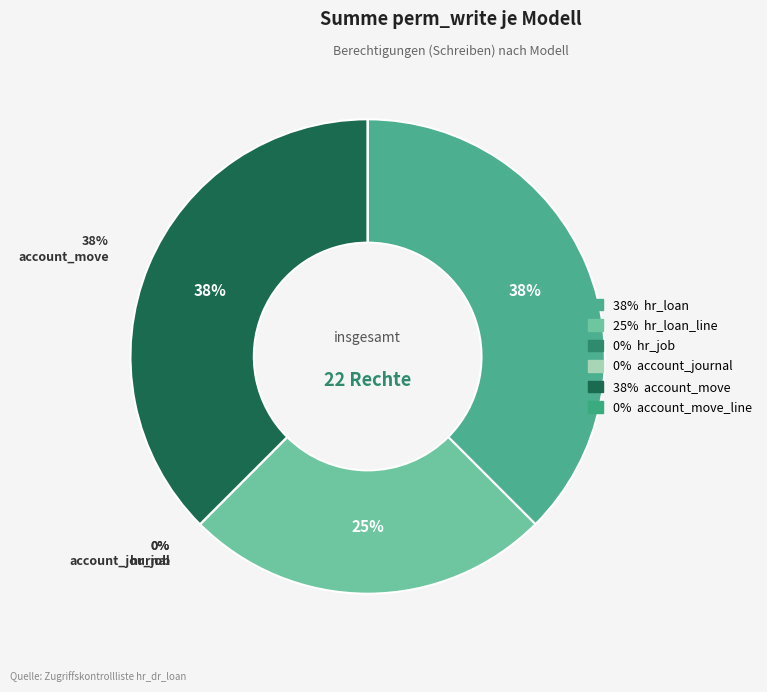

Which slice is the largest?

hr_loan